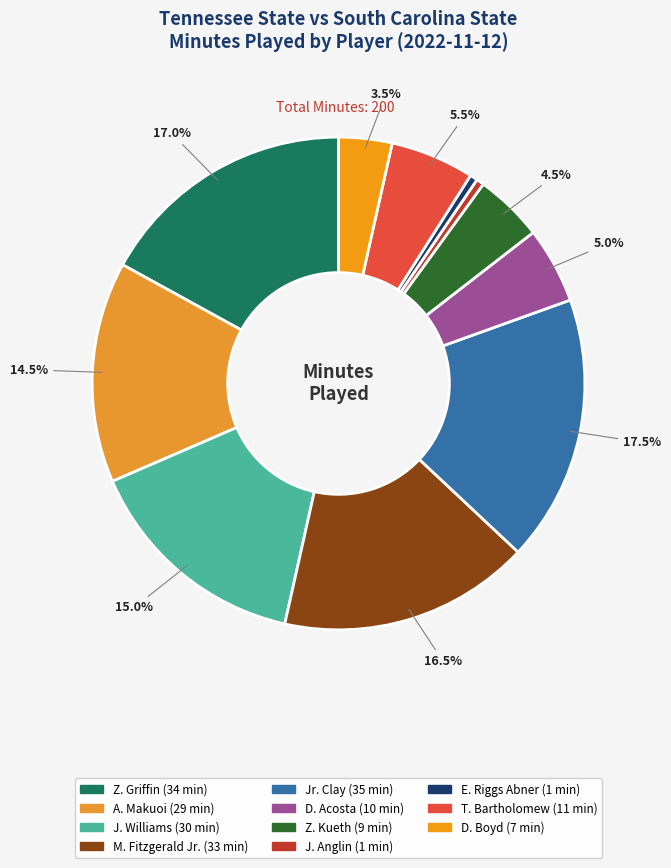

Approximately how many times larger is the value at A. Makuoi compared to M. Fitzgerald Jr.?

0.9